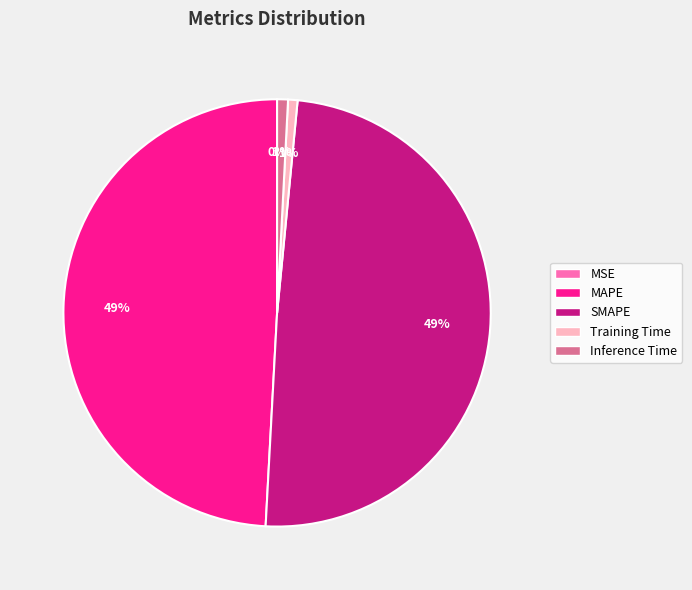

To the nearest percent, what is the average slice percentage?

20%